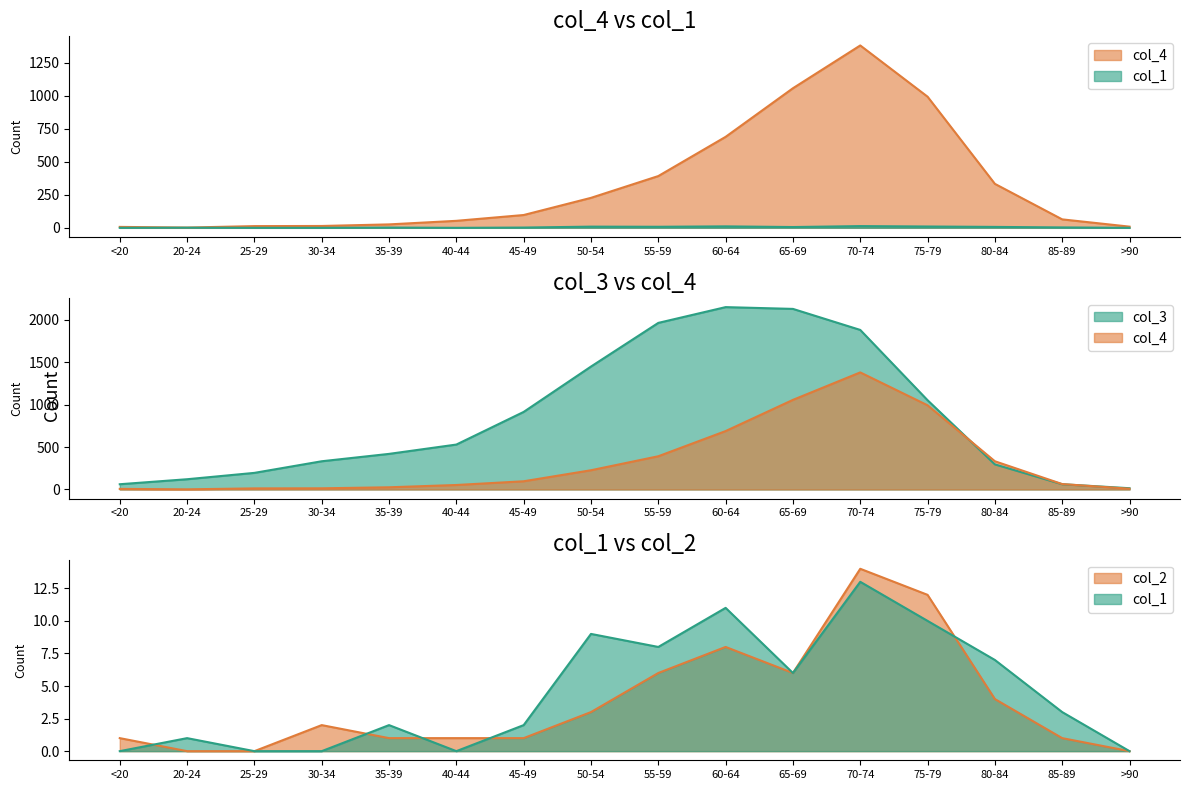

How many interior local peaks does the col_3 series have?

1